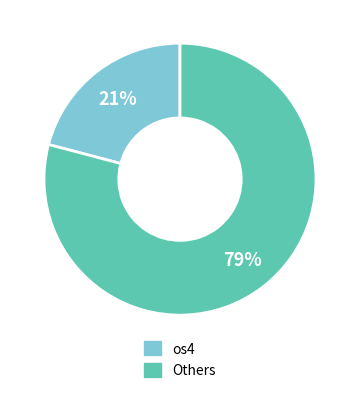

True or false: os4 accounts for 21% of the total.

True